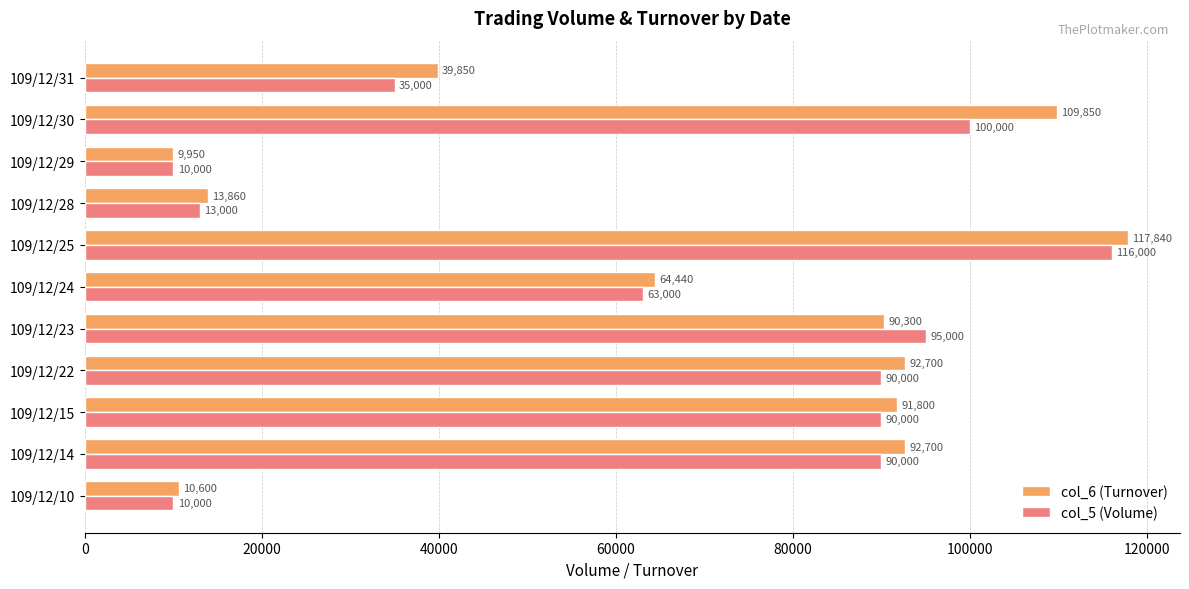

True or false: col_5 (Volume) has a value of 27865 at 109/12/22.

False